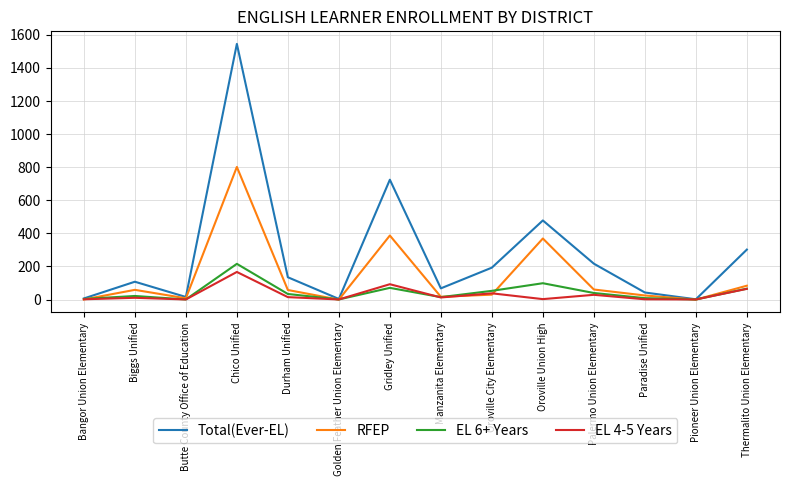

Is the value of RFEP at Palermo Union Elementary greater than the value of Total(Ever-EL) at Golden Feather Union Elementary?

Yes